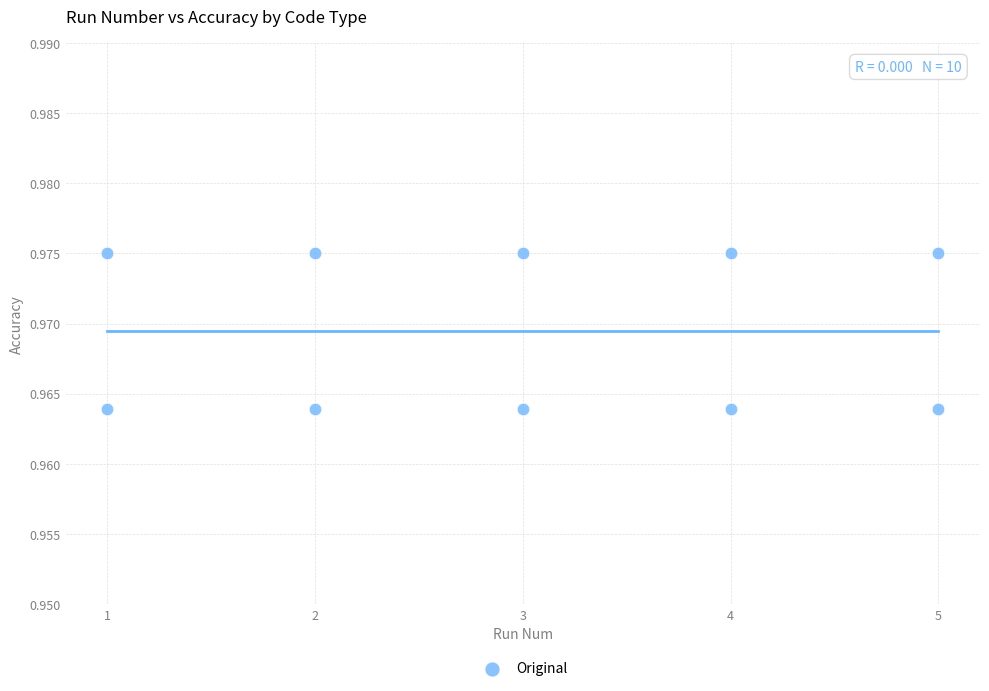

What is the average X value?

3.0